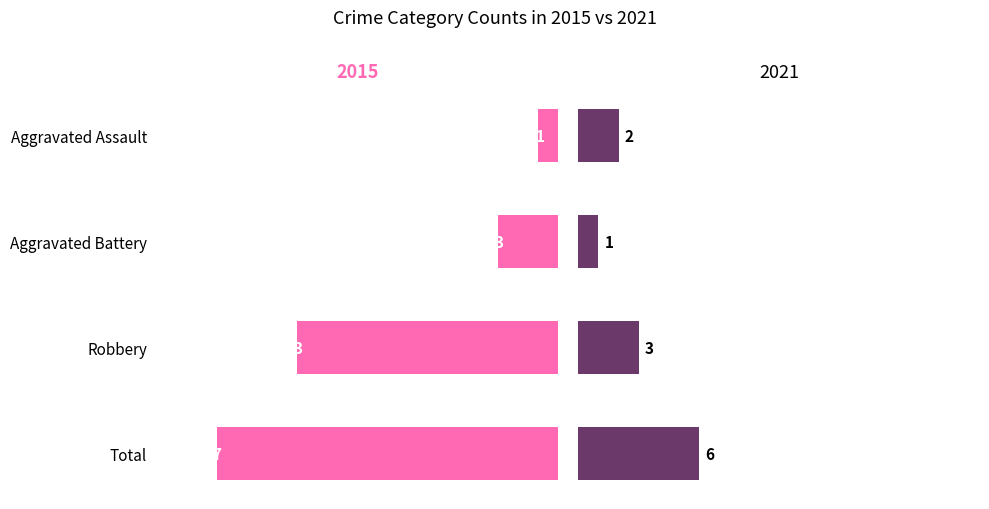

How many groups of bars are there?

4